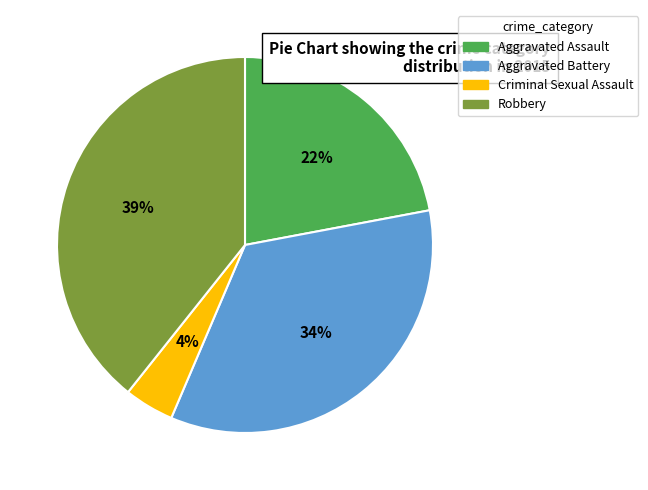

Between Aggravated Assault and Robbery, which is larger?

Robbery